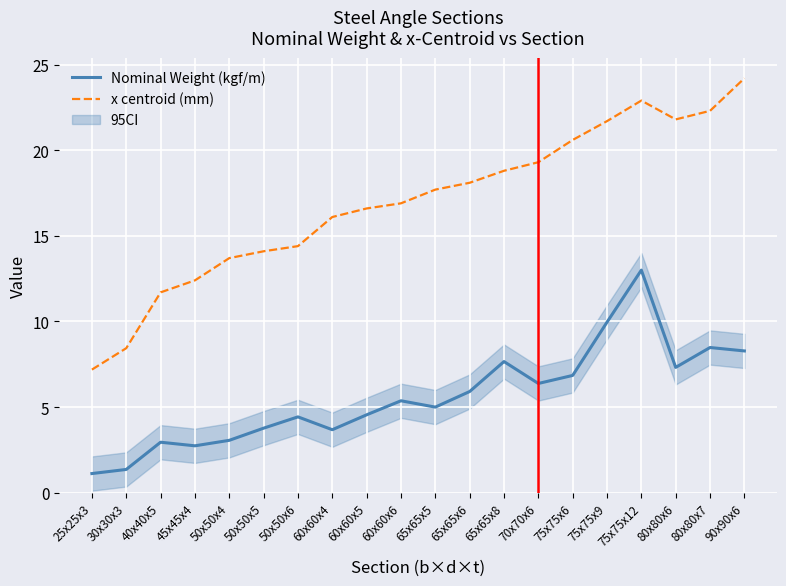

Does the chart display data point markers on the line(s)?

No